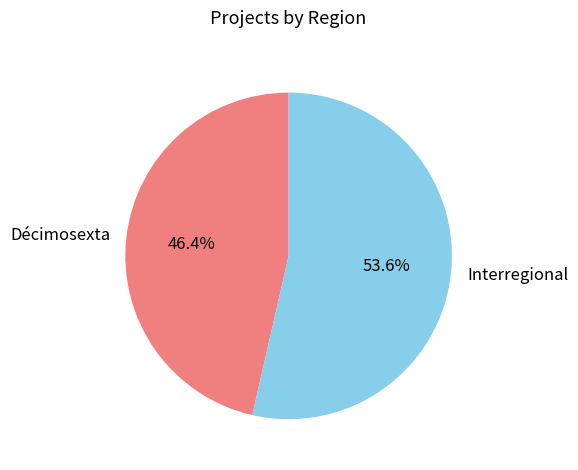

Combined, what portion of the pie is Interregional and Décimosexta?

100.0%